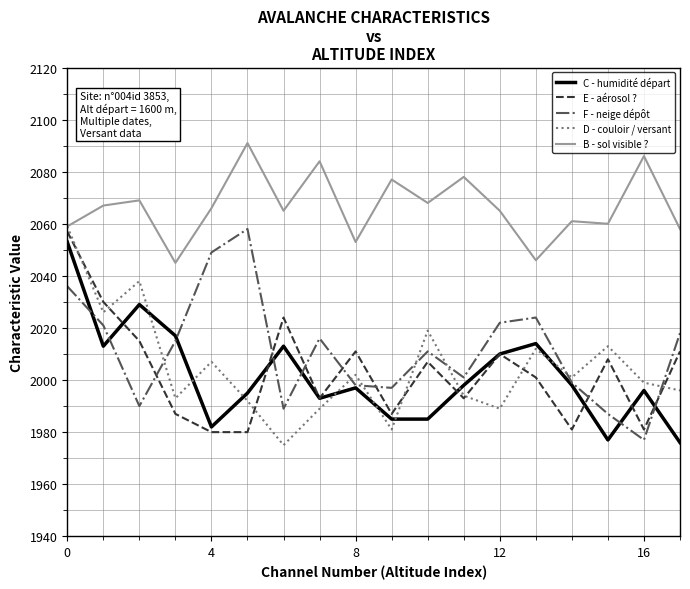

Which series has the widest spread of values?

D - couloir / versant